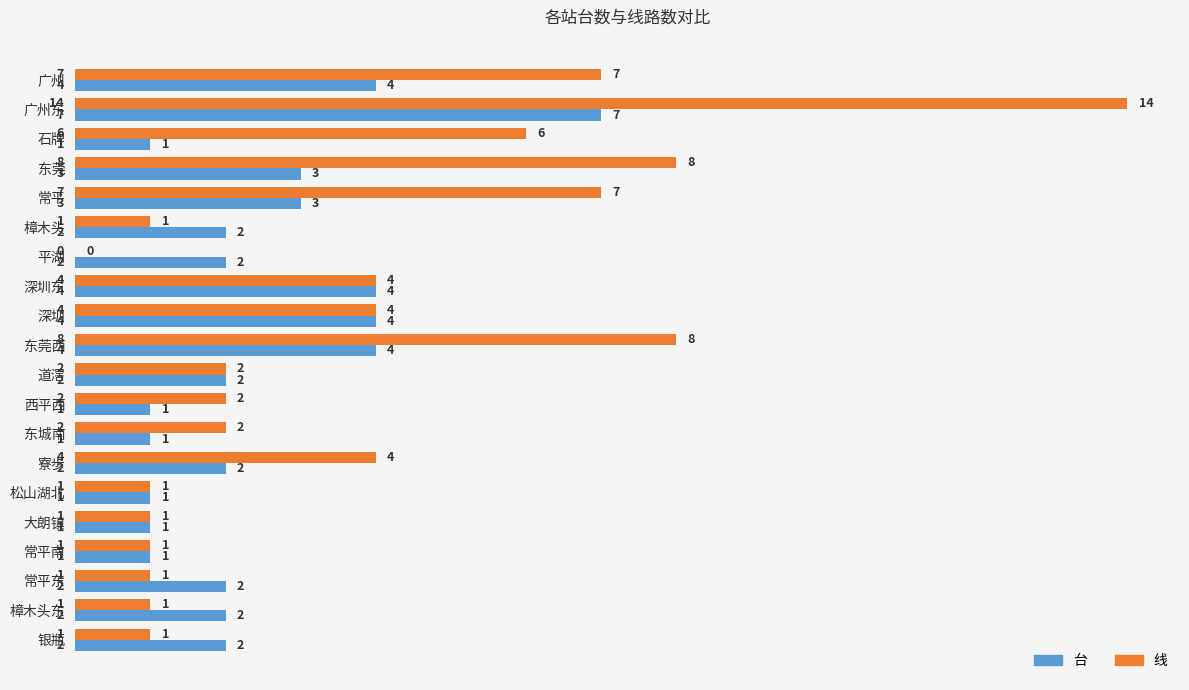

What is the total value across all series at 广州?

11